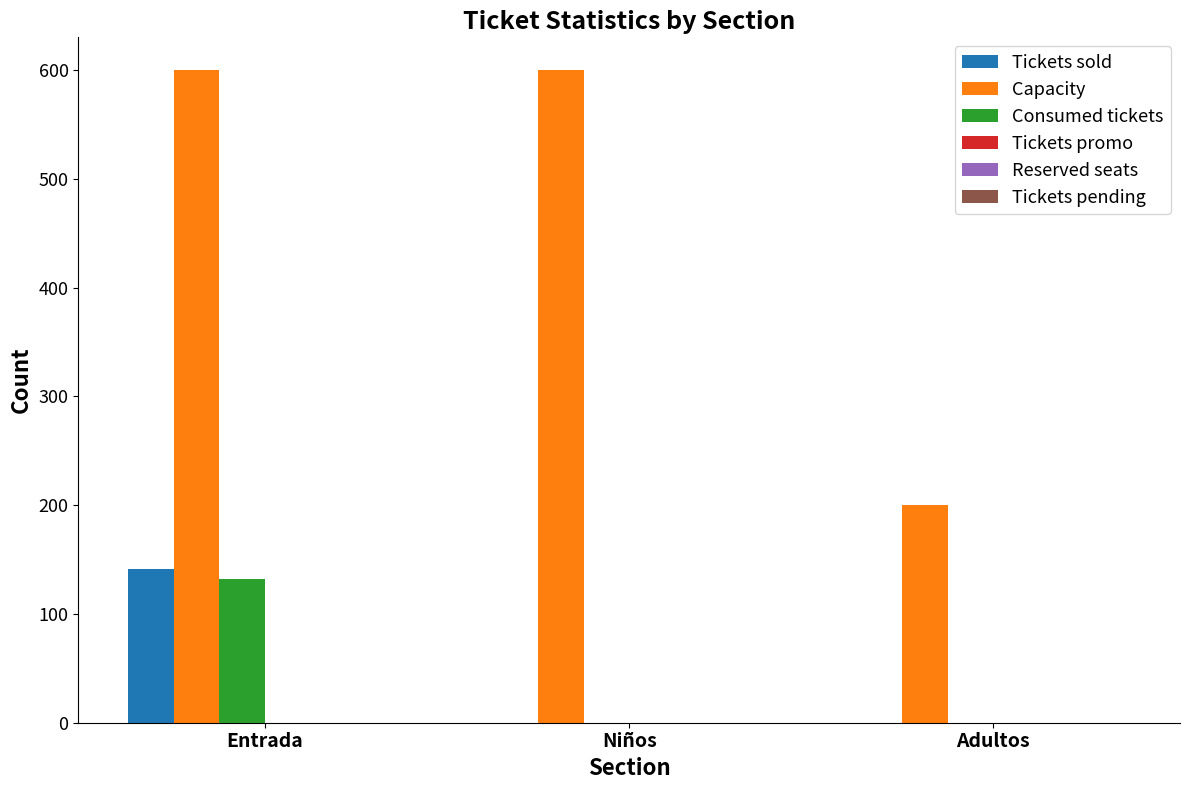

At which label does Consumed tickets reach its peak?

Entrada